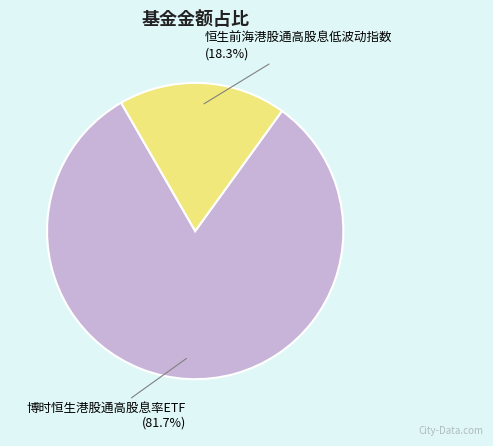

Which slice is the largest?

博时恒生港股通高股息率ETF